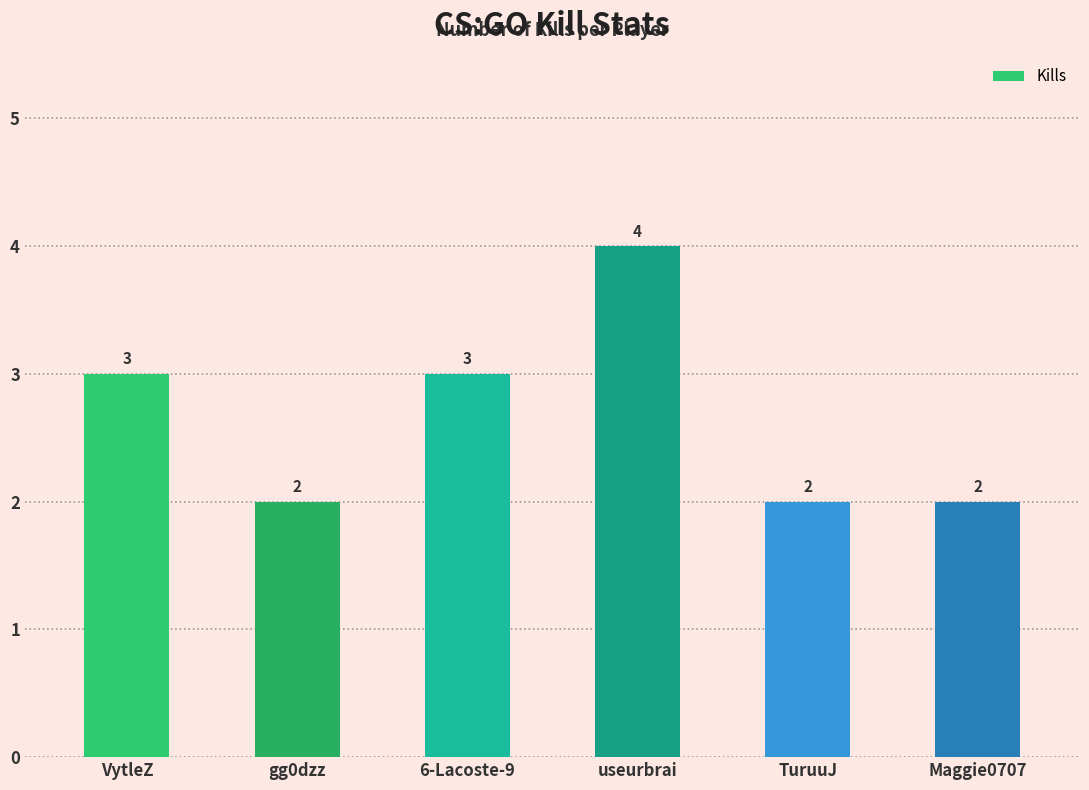

What is the average value?

3